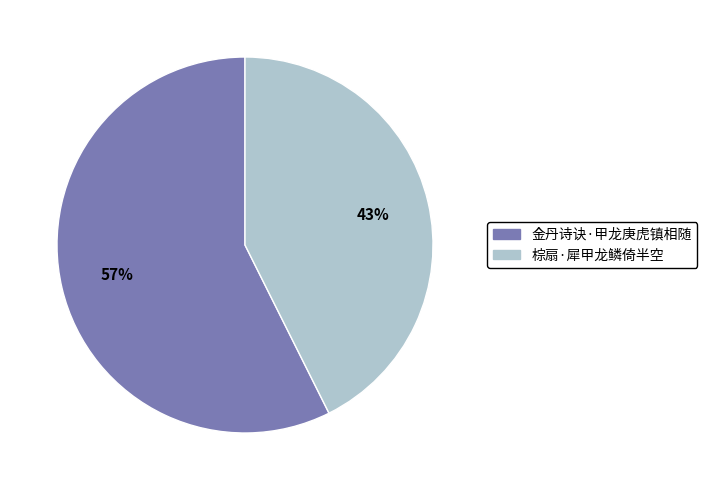

Rank the categories by value from lowest to highest.

棕扇·犀甲龙鳞倚半空, 金丹诗诀·甲龙庚虎镇相随